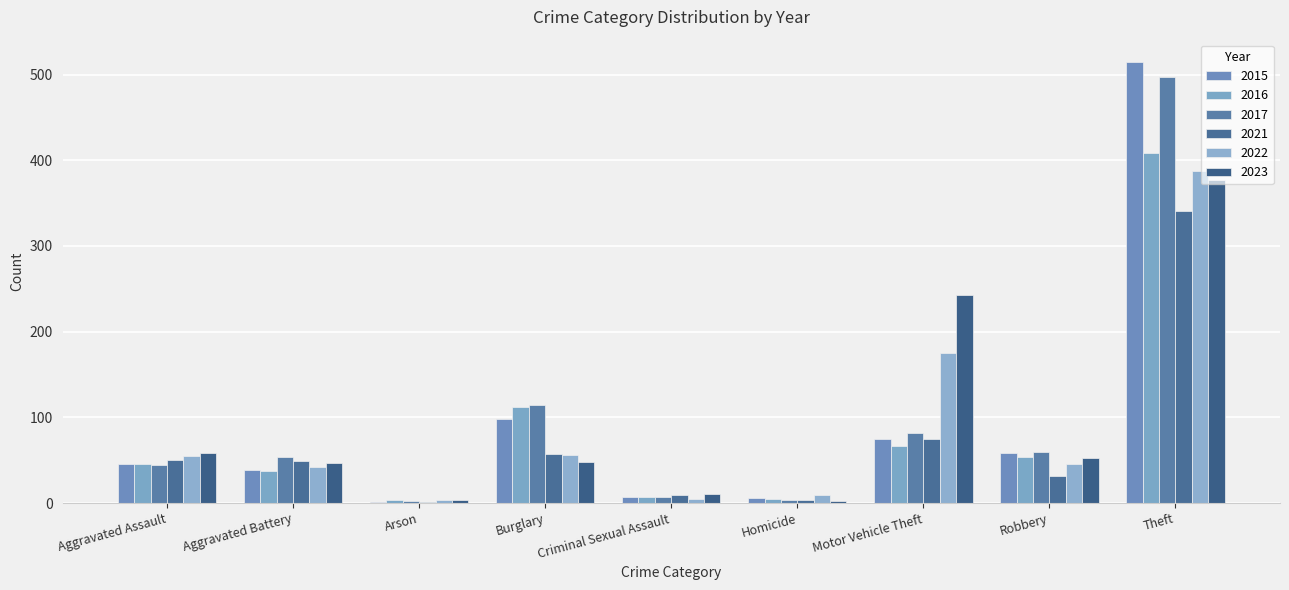

List the series in order of their peak value, lowest first.

2021, 2023, 2022, 2016, 2017, 2015